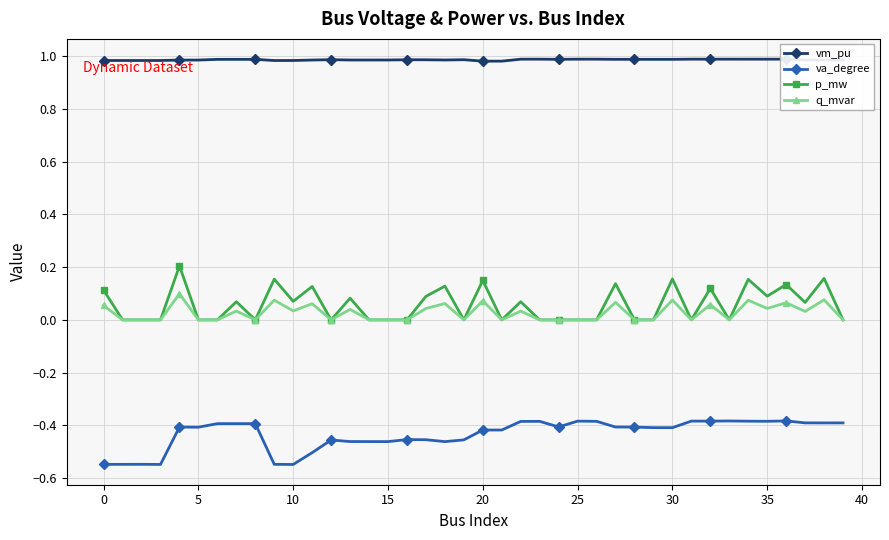

What is the difference between the maximum and minimum values in the va_degree series?

0.2